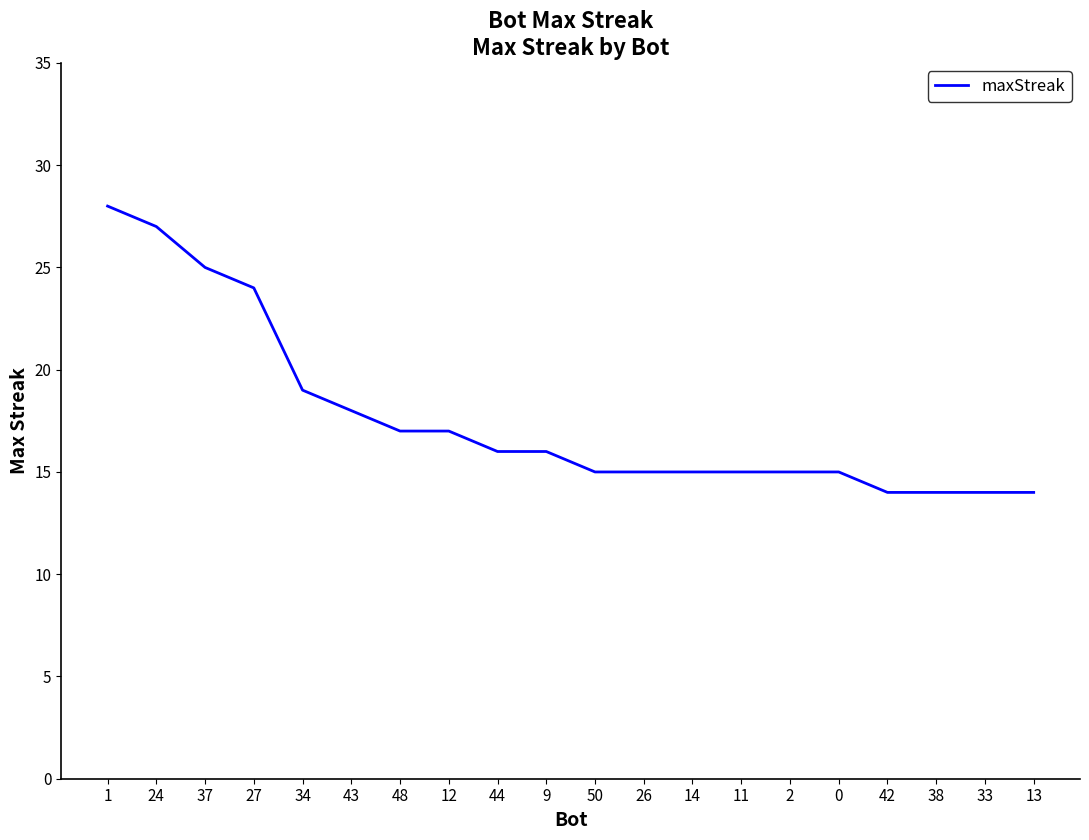

Reading right to left, list all the values displayed in this chart.

14	14	14	14	15	15	15	15	15	15	16	16	17	17	18	19	24	25	27	28